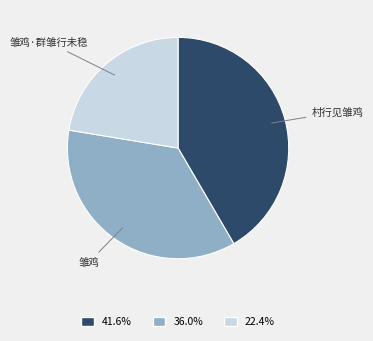

Combined, do 雏鸡·群雏行未稳 and 村行见雏鸡 account for over 50%?

Yes